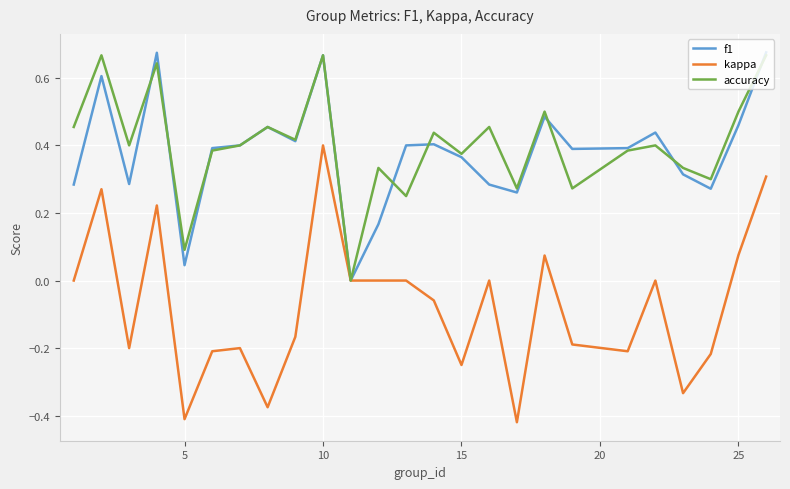

Which series has the widest spread of values?

kappa